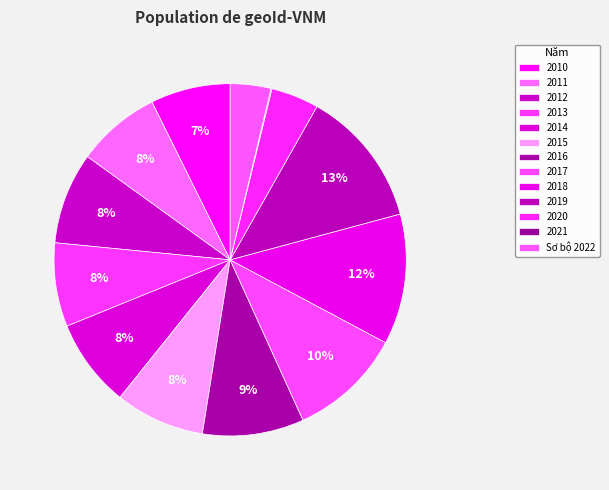

To the nearest percent, what is the average slice percentage?

8%